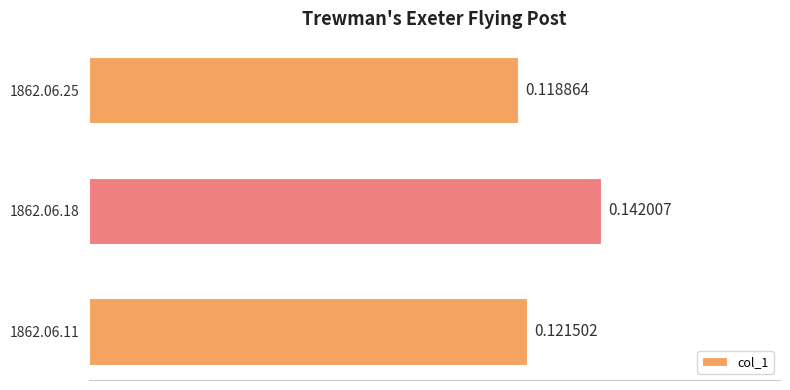

How many values are between 0 and 1?

3